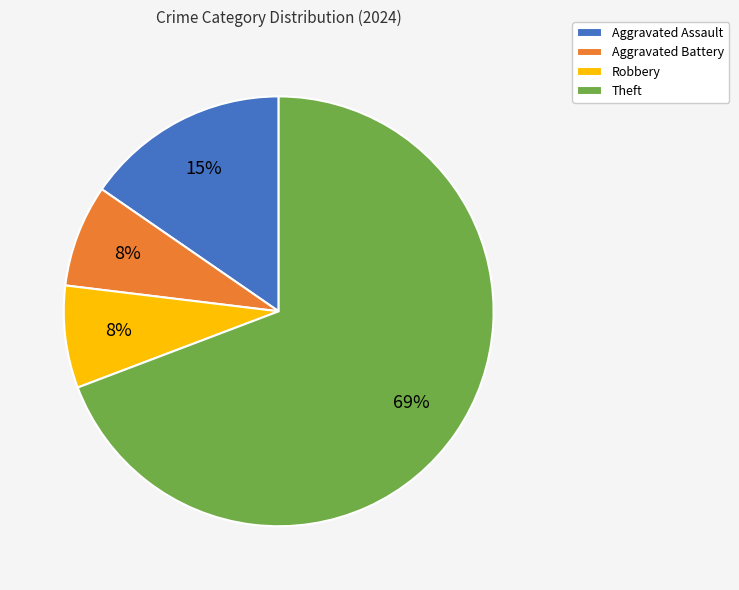

Between Aggravated Assault and Robbery, which is larger?

Aggravated Assault